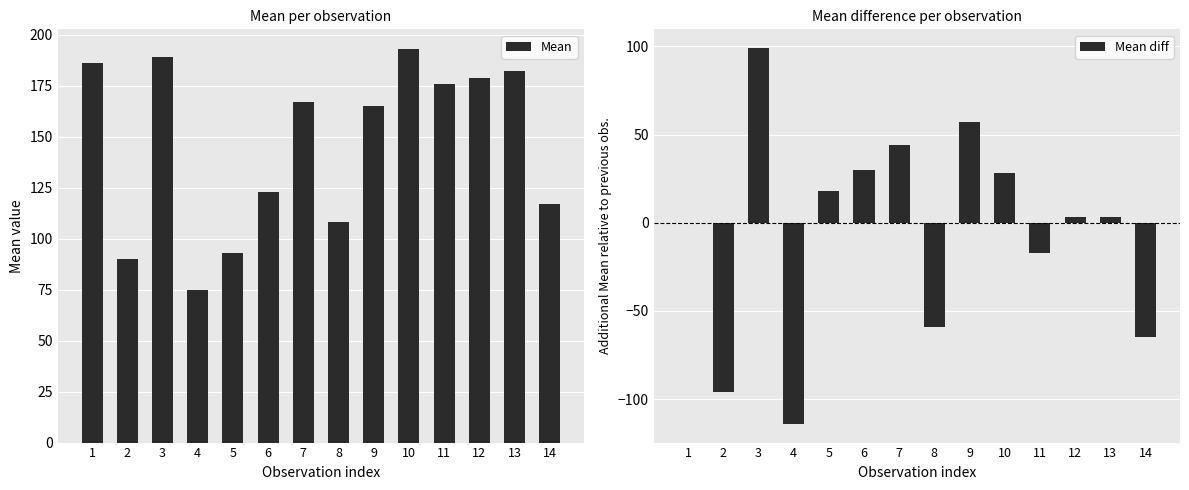

What are all the series names shown in the legend?

Mean, Mean diff